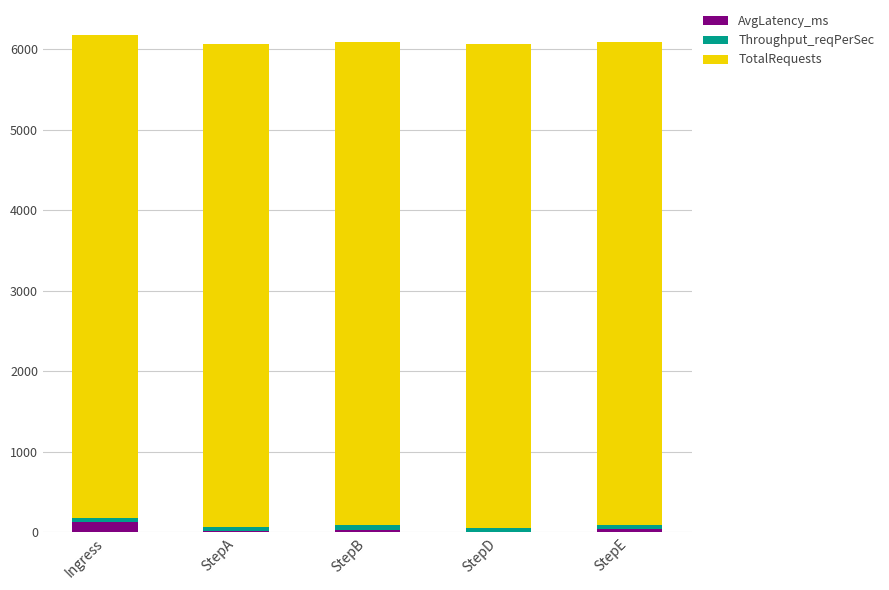

Does the chart contain stacked bars?

Yes